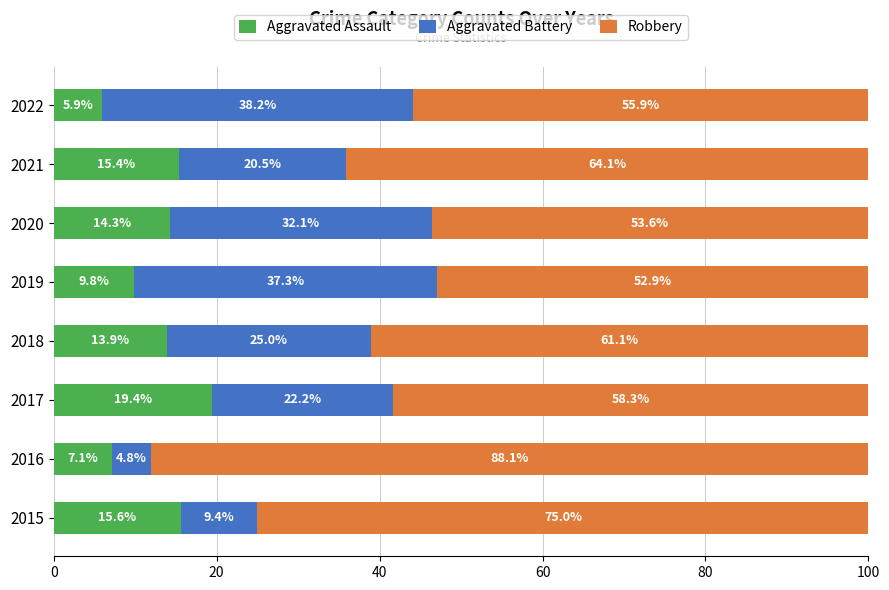

Read the Aggravated Assault value at 2015.

15.6